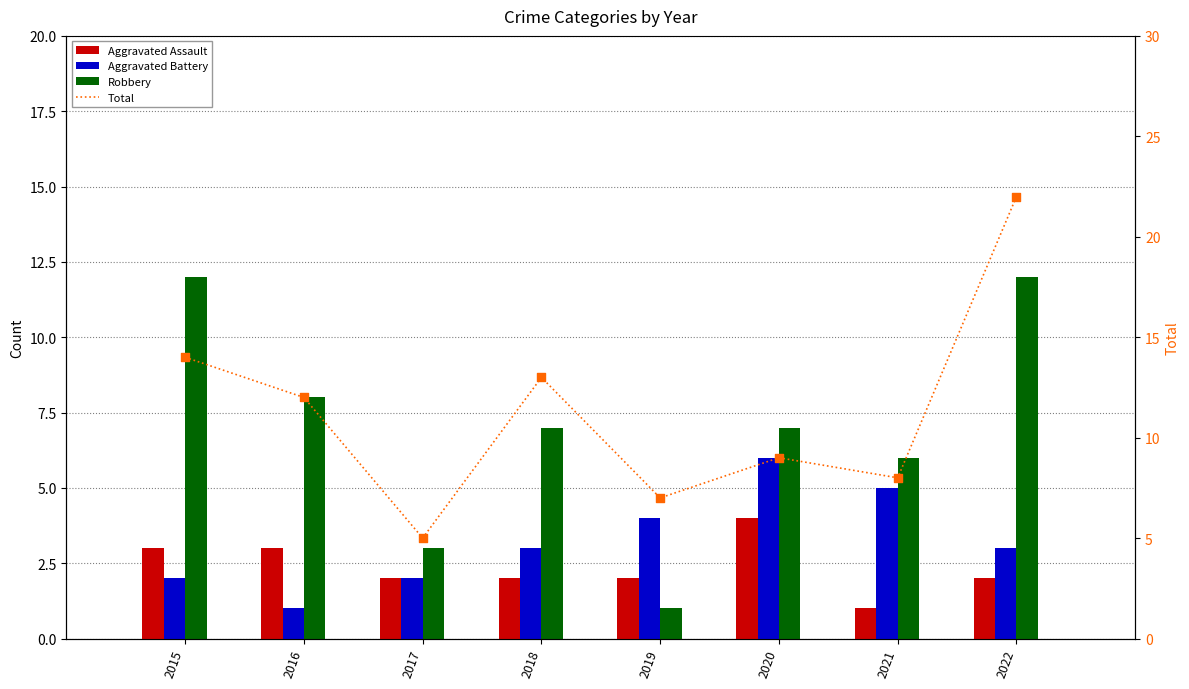

Which series has the largest Y range (max minus min)?

Total